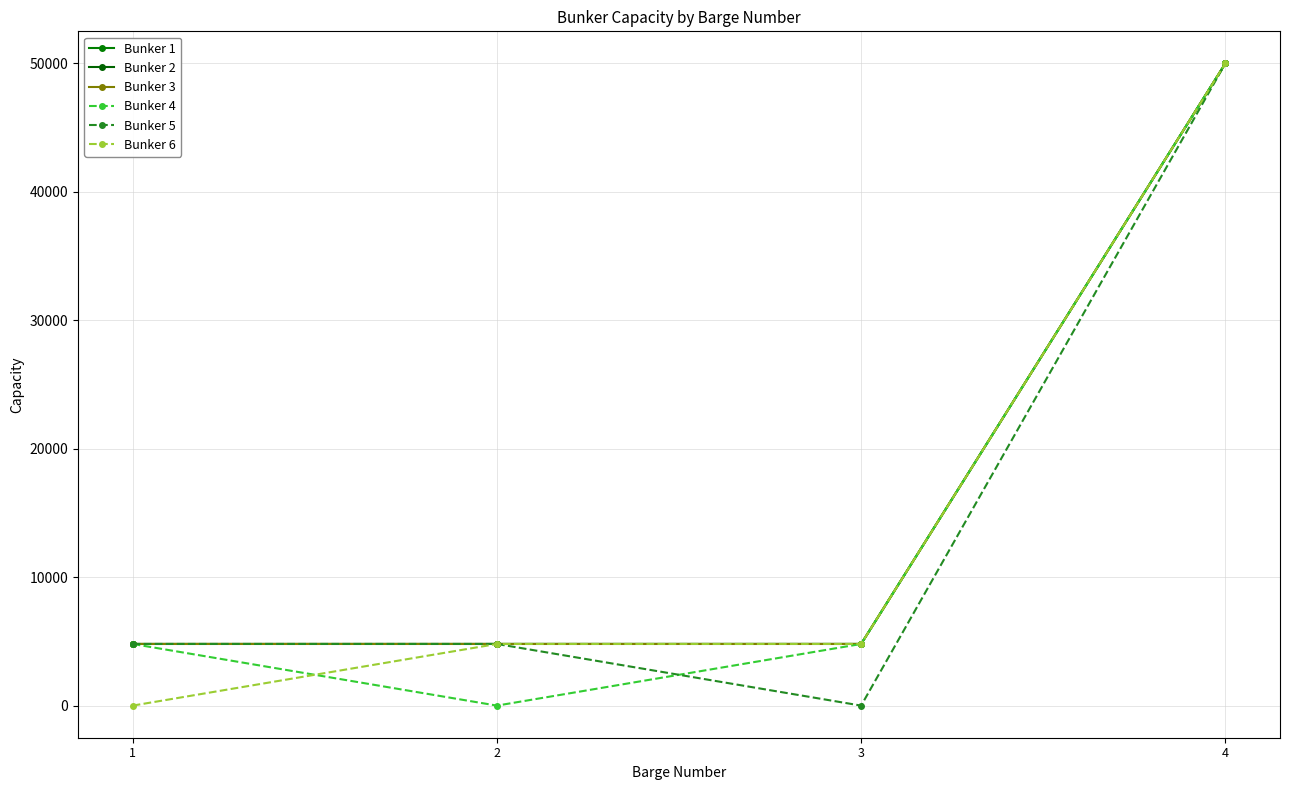

Between 2 and 1, which is larger?

2